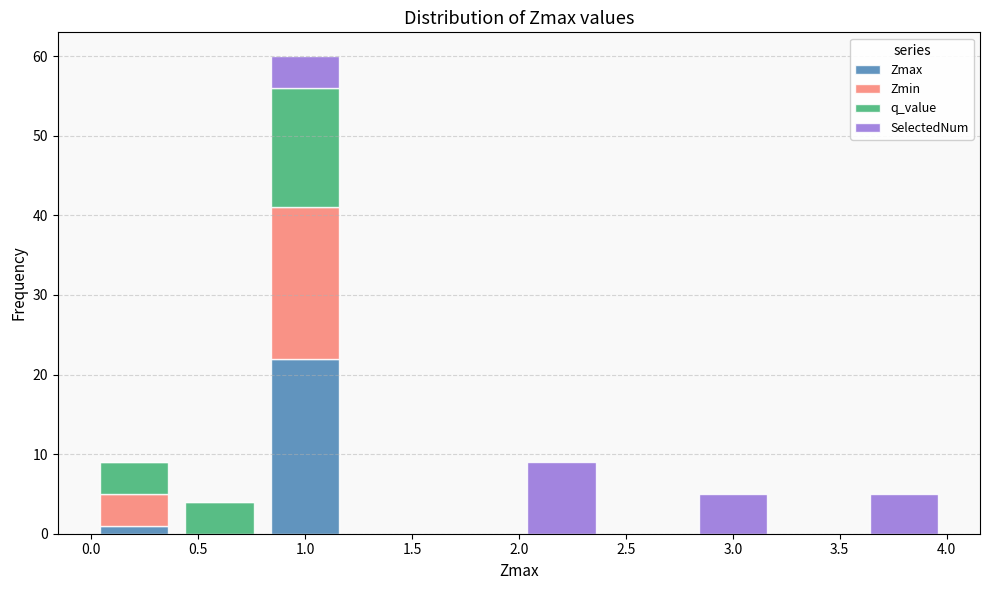

Reading left to right, list every stacked bar in this chart as the range it spans on the x-axis followed by its total height. The values are not printed on the chart, so give them approximately, as read against the axis.

0.0 to 0.4: 9
0.4 to 0.8: 4
0.8 to 1.2: 60
1.2 to 1.6: 0
1.6 to 2.0: 0
2.0 to 2.4: 9
2.4 to 2.8: 0
2.8 to 3.2: 5
3.2 to 3.6: 0
3.6 to 4.0: 5